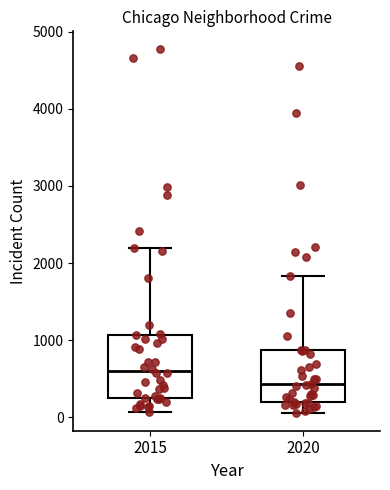

Where does the upper whisker of the box at x = 2015 end on the y-axis? The values are not printed on the chart, so give them approximately, as read against the axis.

2200